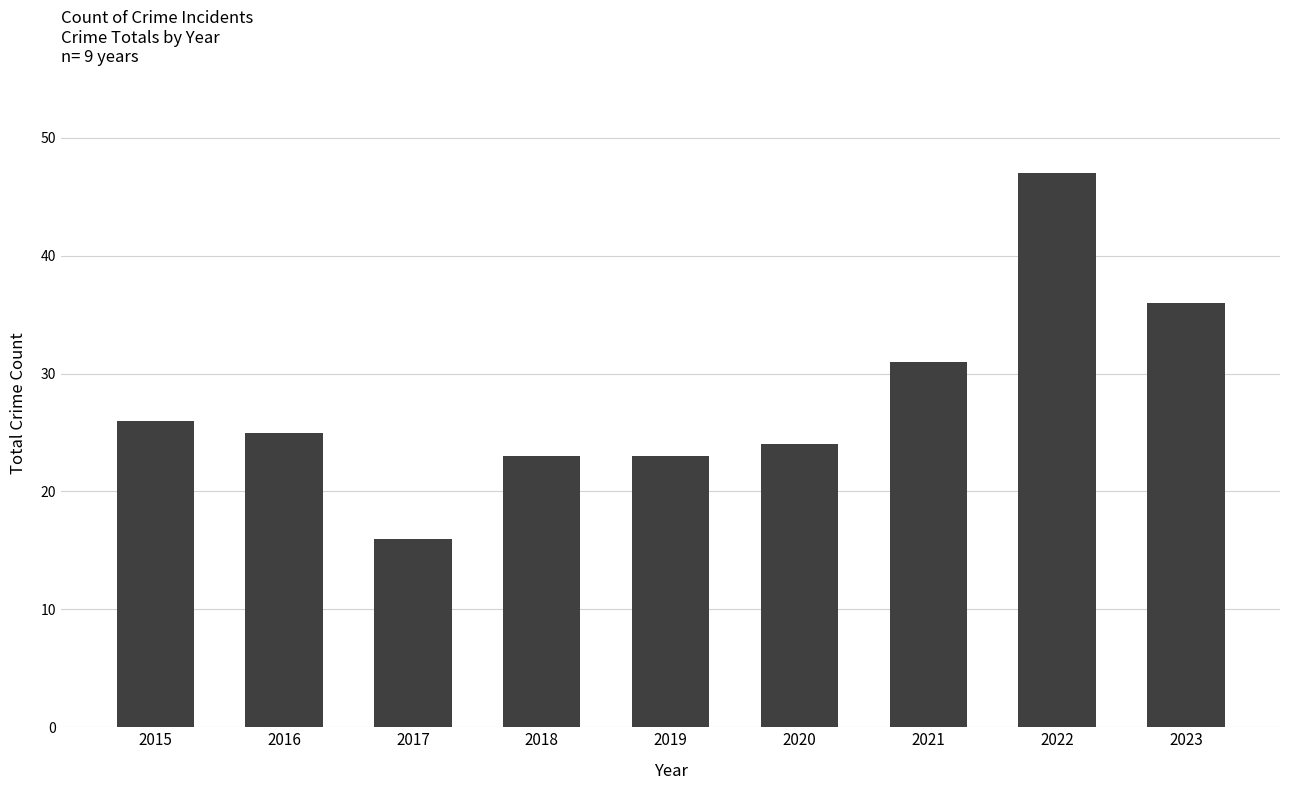

What is the value of the 6th bar from the left?

24